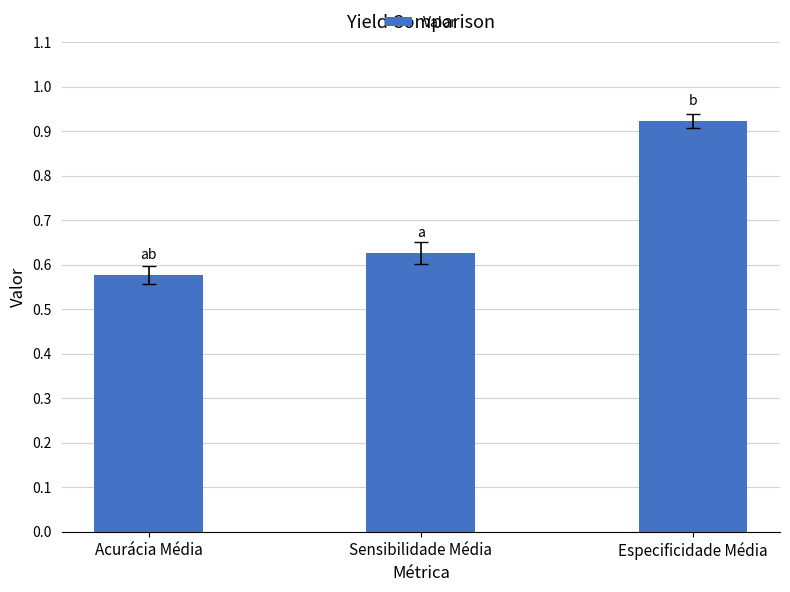

Which has a higher value, Acurácia Média or Sensibilidade Média?

Sensibilidade Média